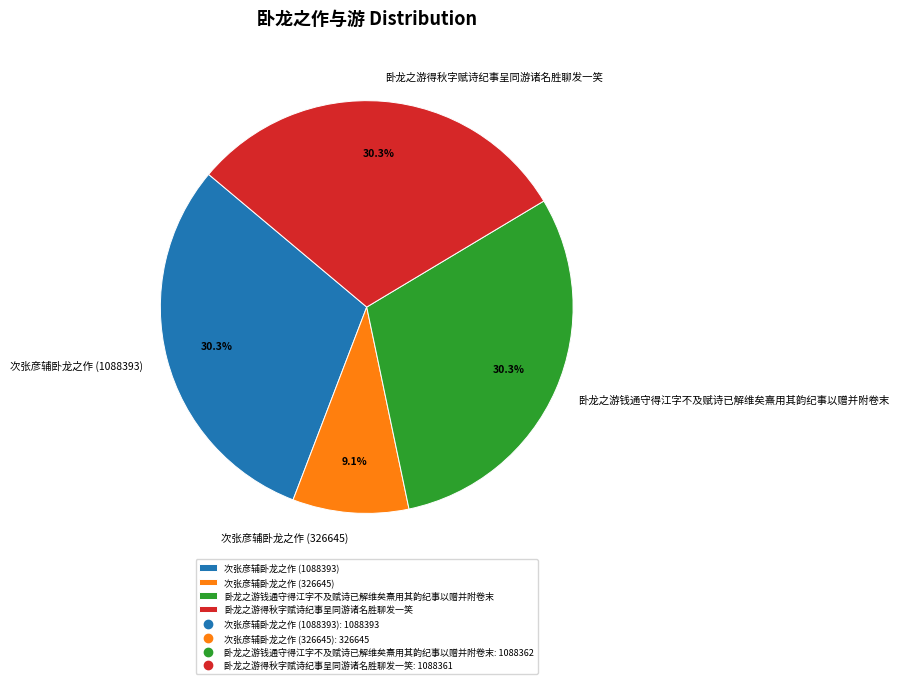

How many segments does this pie chart have?

4